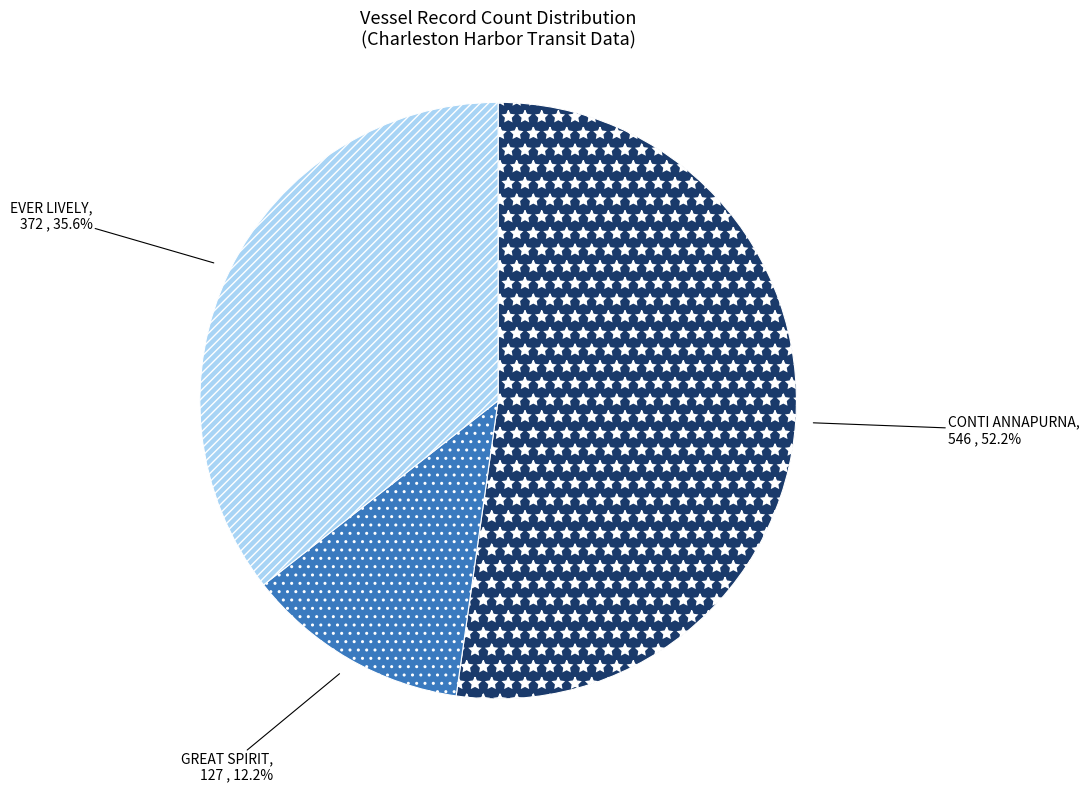

Is there a majority slice in this chart?

Yes